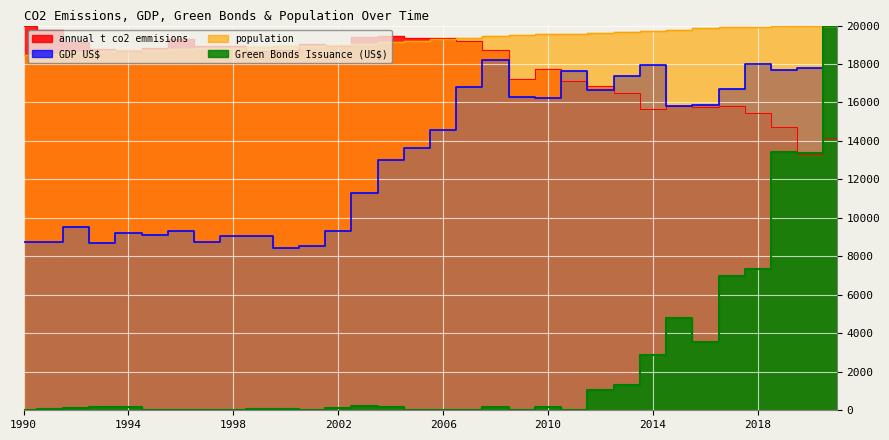

Which has a higher value, 2020 or 1998?

1998